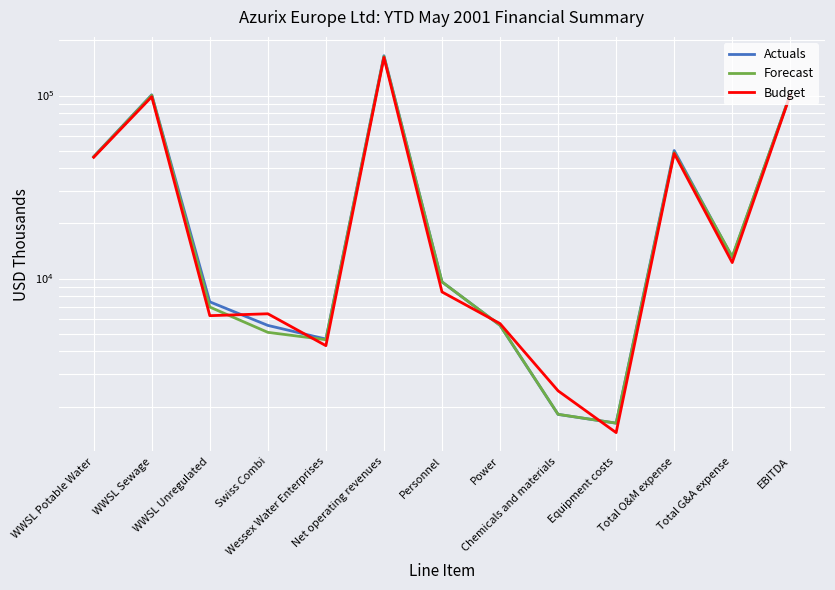

What is the total value across all series at Net operating revenues?

489865